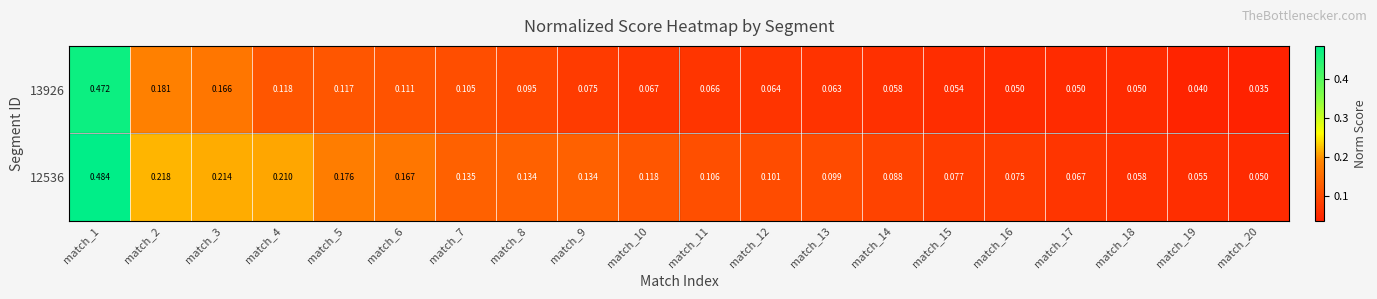

Is the value of 12536 at match_5 greater than the value of 13926 at match_14?

Yes